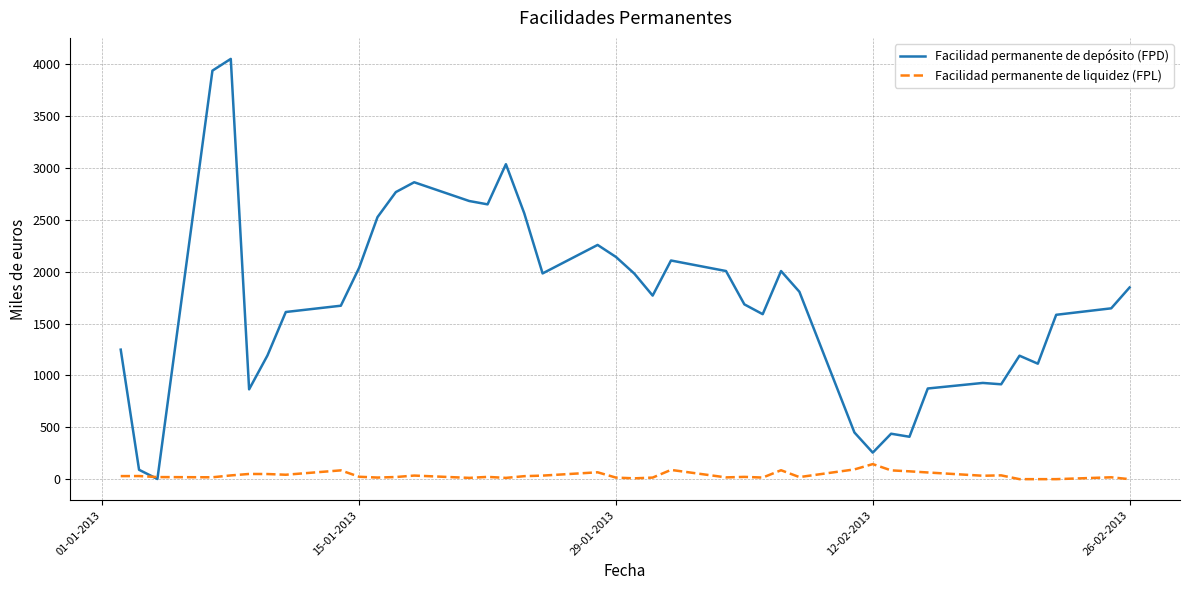

How many times do Facilidad permanente de liquidez (FPL) and Facilidad permanente de depósito (FPD) cross each other?

2